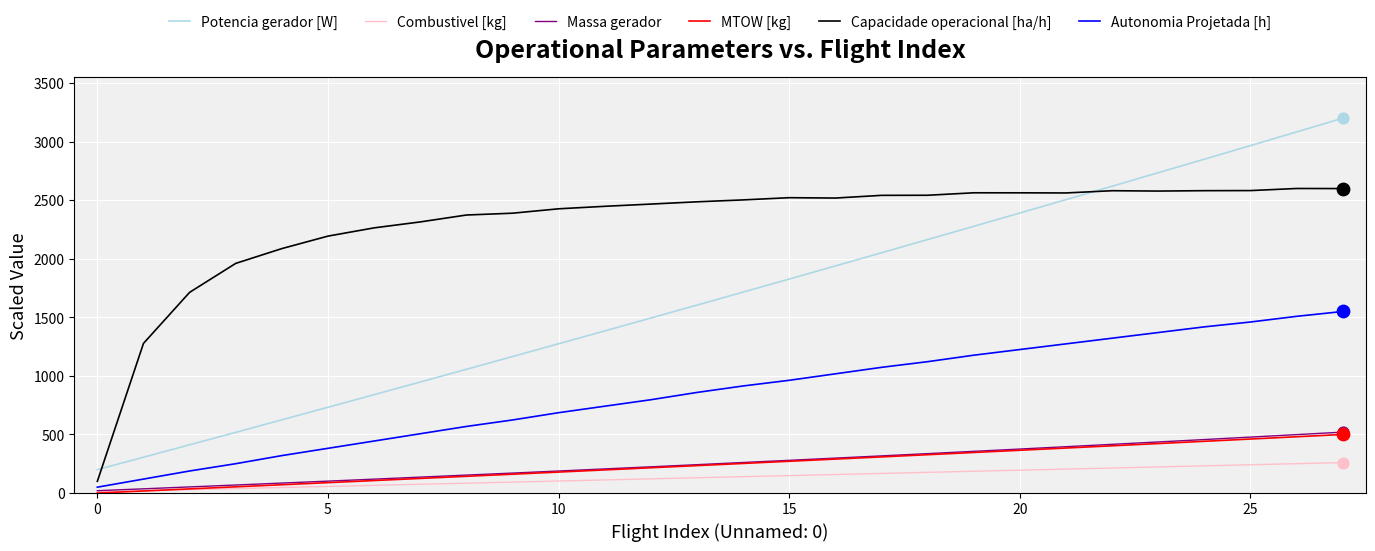

Which series has the largest range (max minus min)?

Potencia gerador [W]